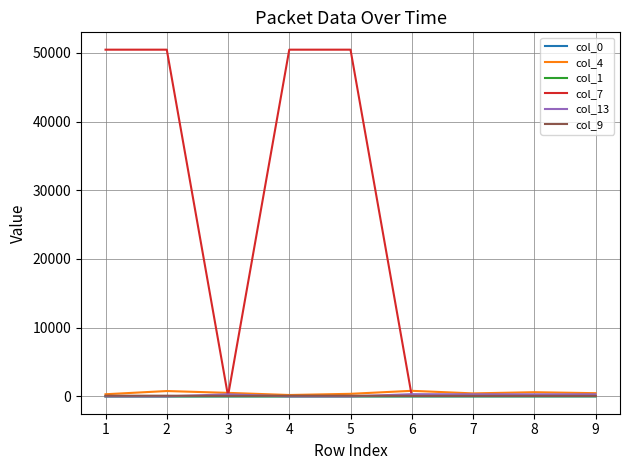

Where do col_9 and col_13 first cross each other?

2 and 3